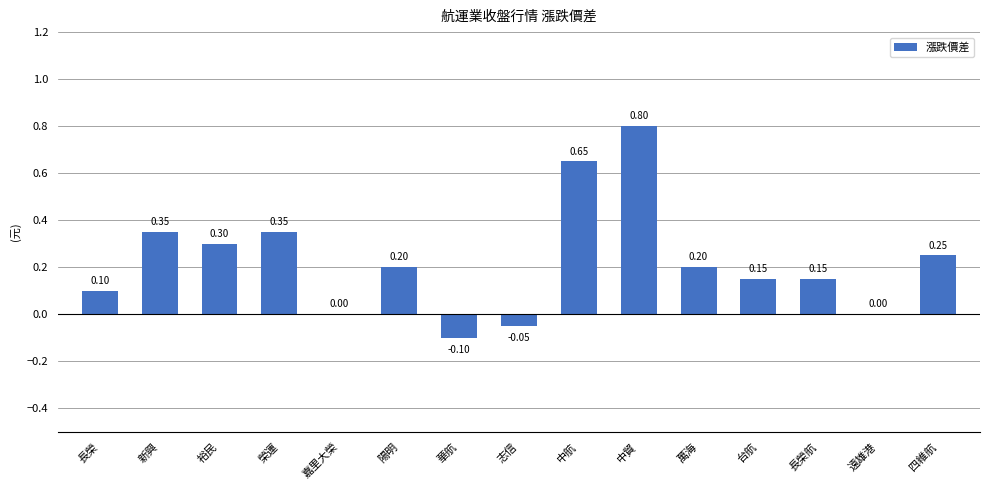

Between 志信 and 中航, which is larger?

中航